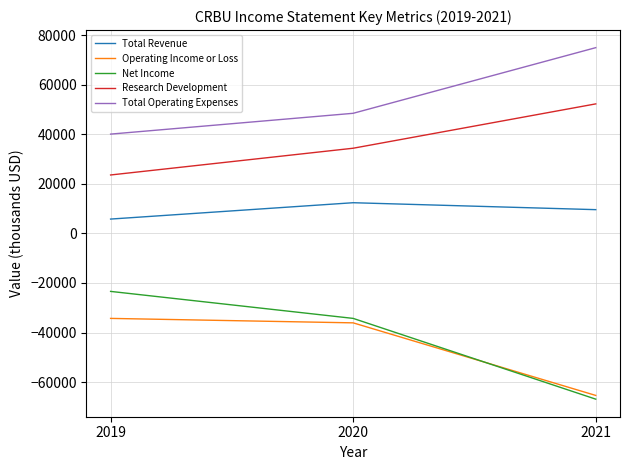

Where is Total Operating Expenses nearest to the value 57550?

2020